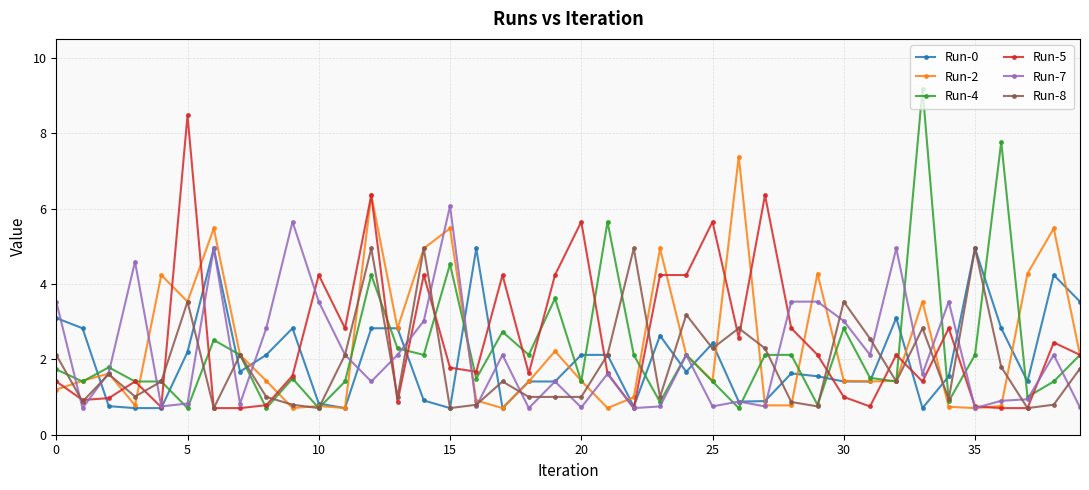

What is the value of the Run-4 point at the 27th from the left?

0.7